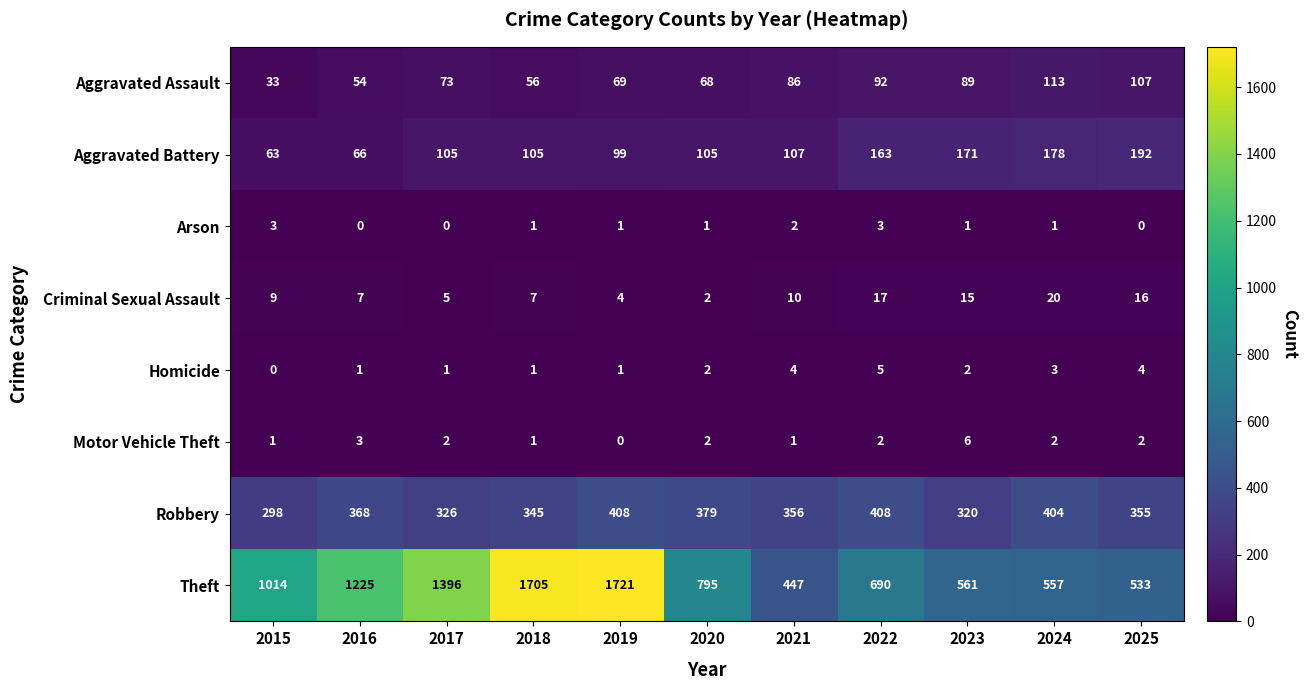

What is the minimum value for Aggravated Assault?

33